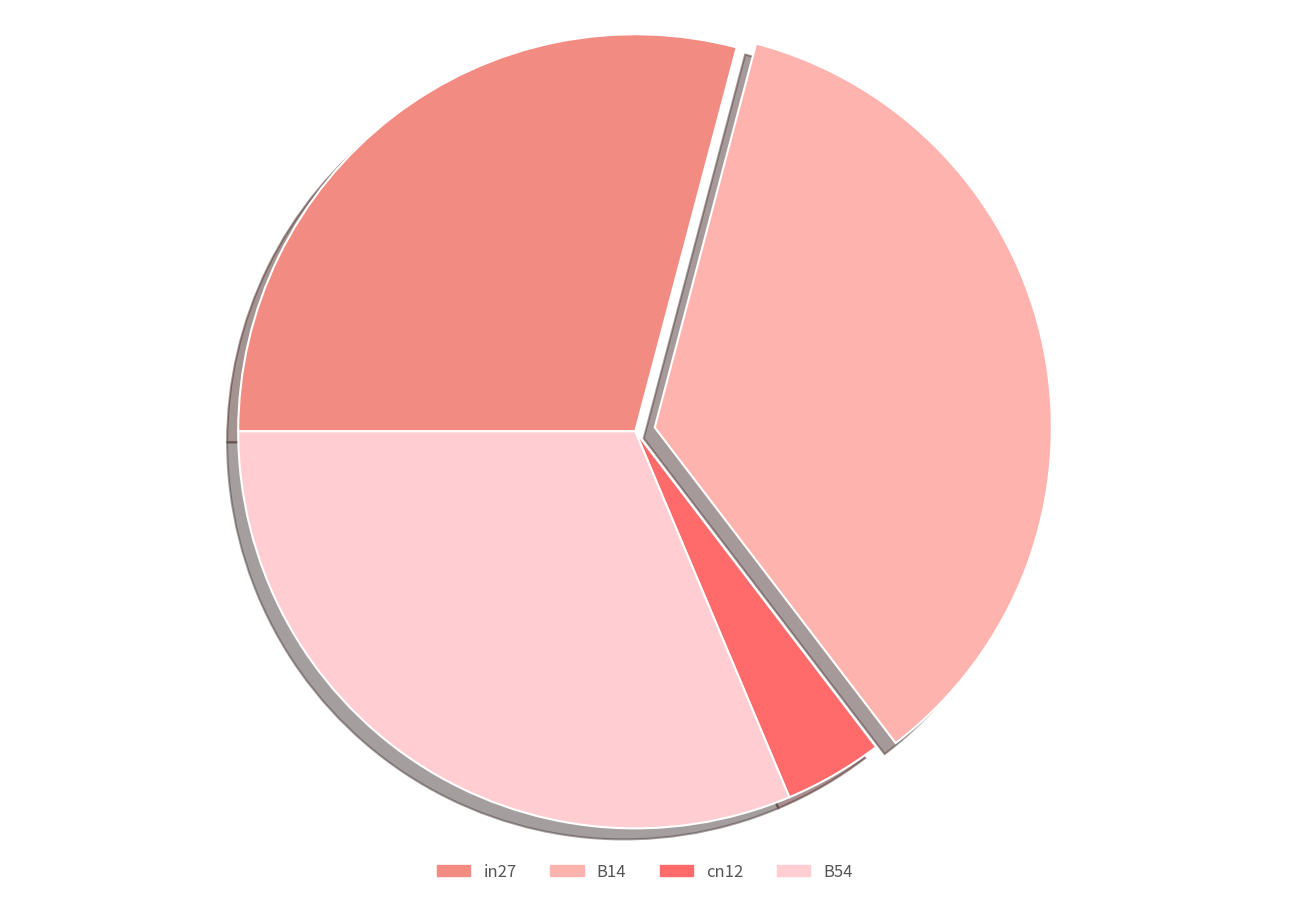

True or false: B14 accounts for 36% of the total.

True